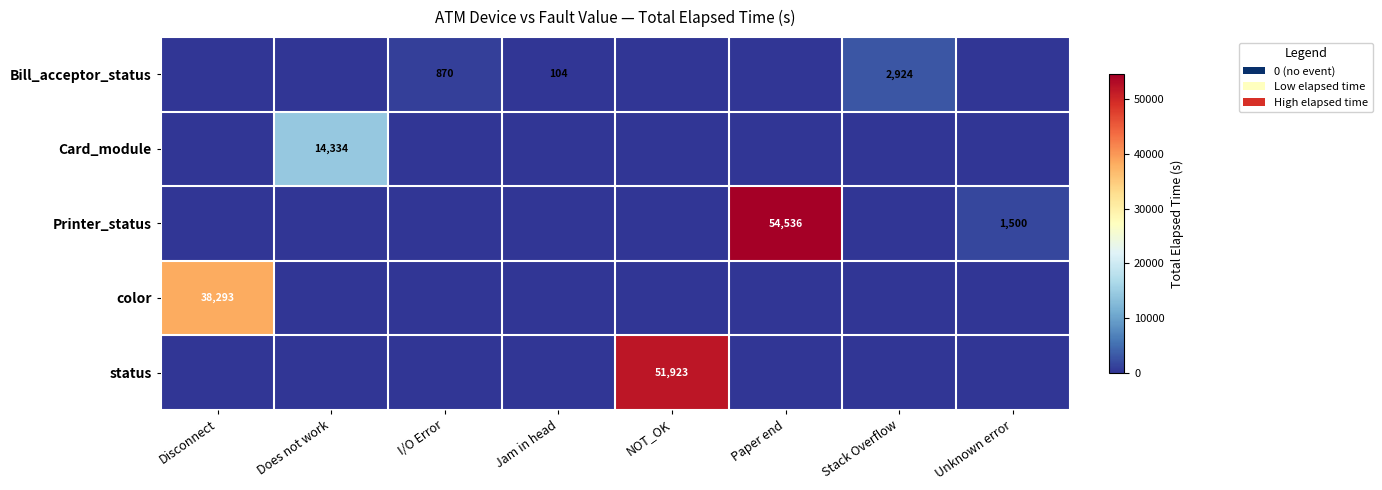

At how many categories does at least one series exceed 53989?

1